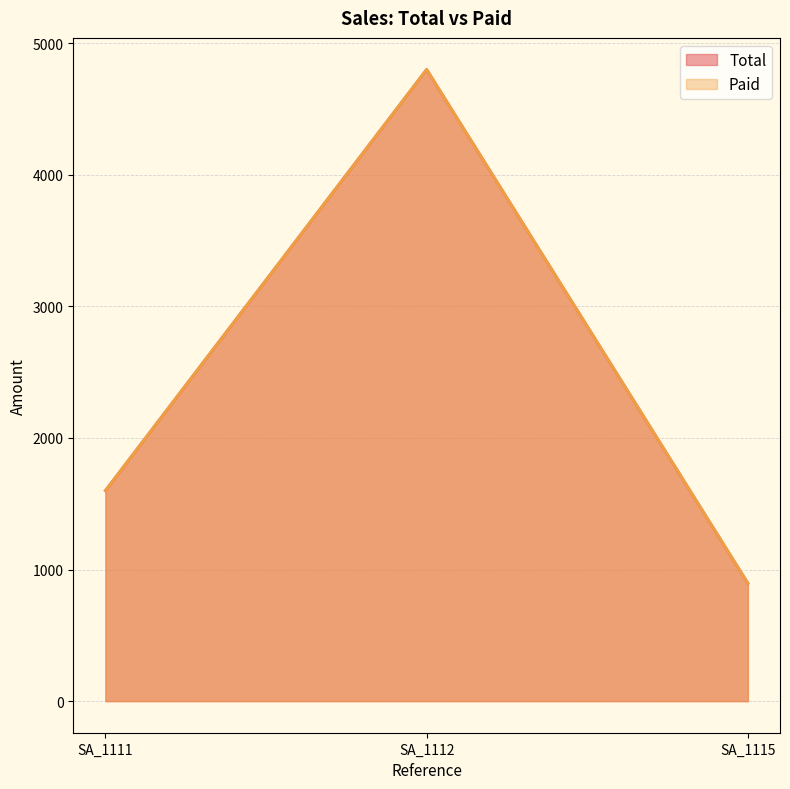

Between SA_1111 and SA_1112, which series saw the biggest shift?

Total